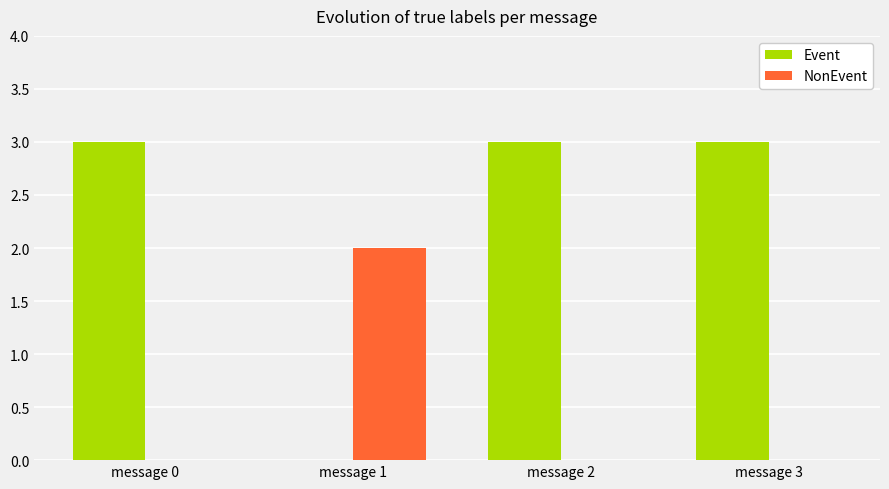

True or false: NonEvent has a value of 0 at message 3.

True